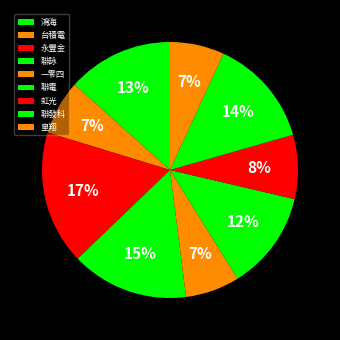

To the nearest percent, what is the difference between the largest and smallest slice percentages?

10%